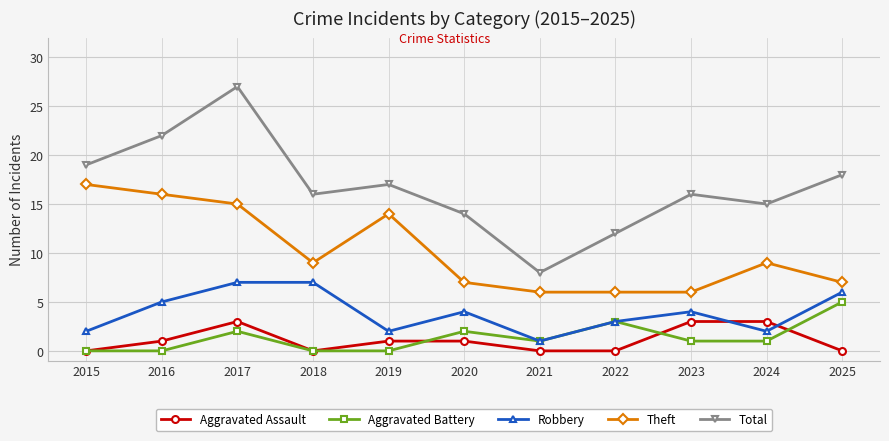

At which category is the sum across all series the highest?

2017